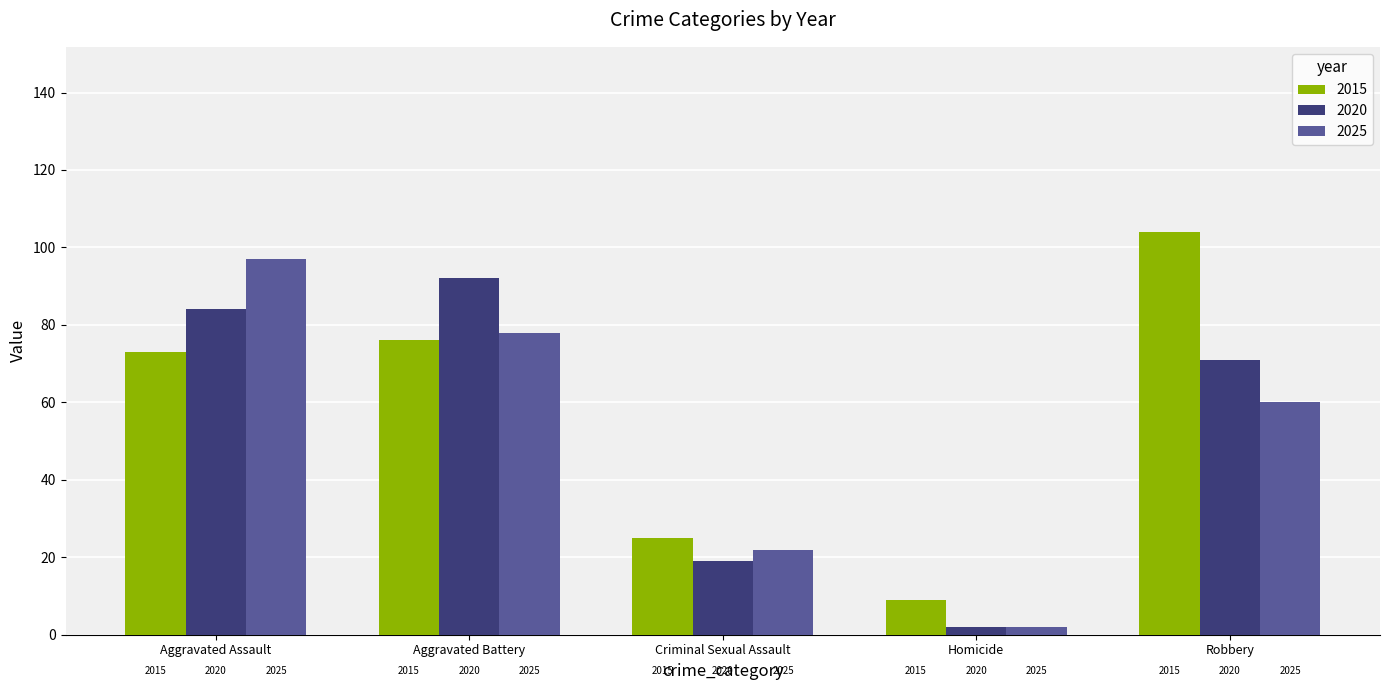

How many bars are there in each group?

3